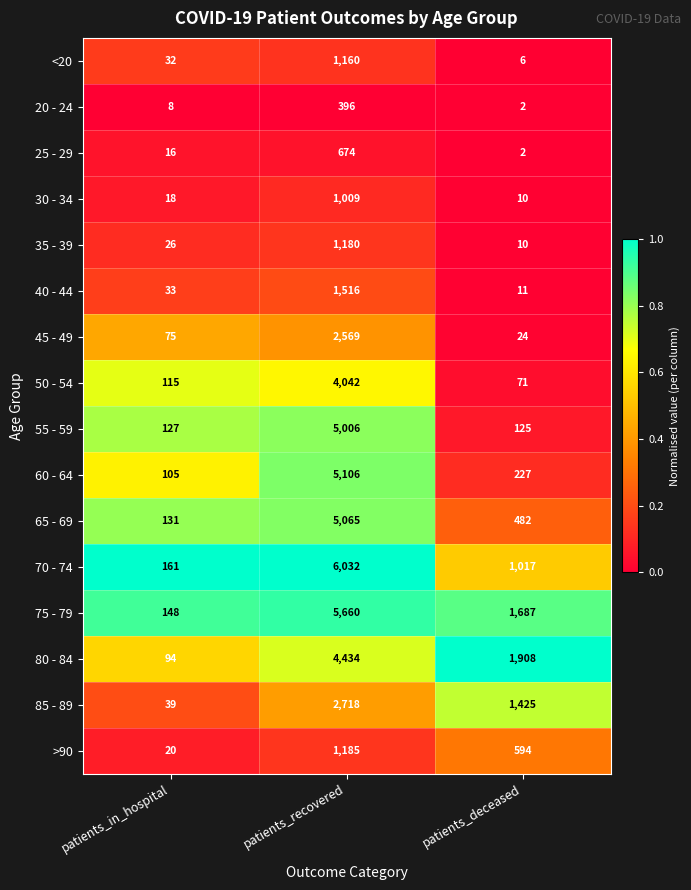

What is the difference between the maximum and minimum values in the 35 - 39 series?

1170